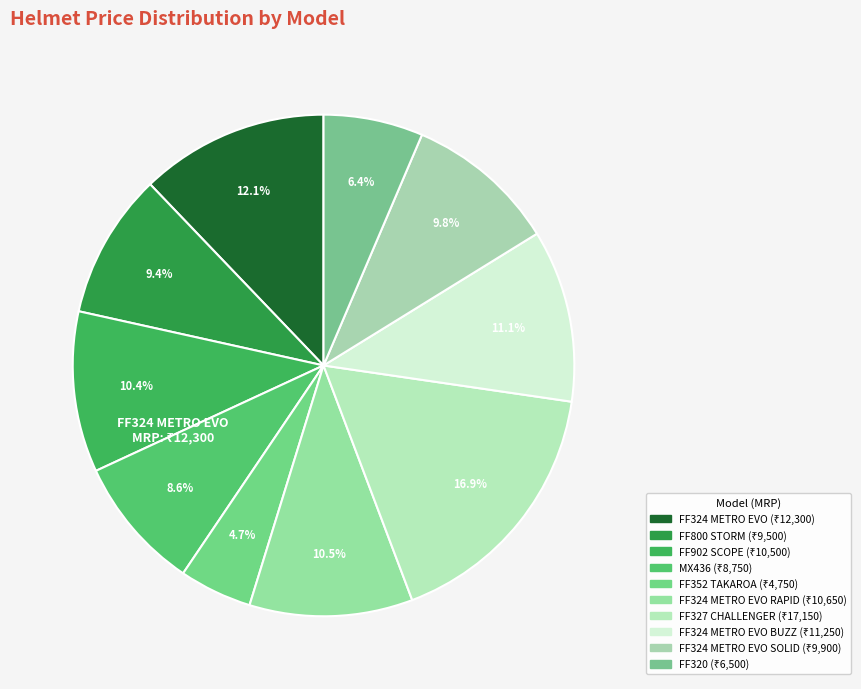

How many segments does this pie chart have?

10